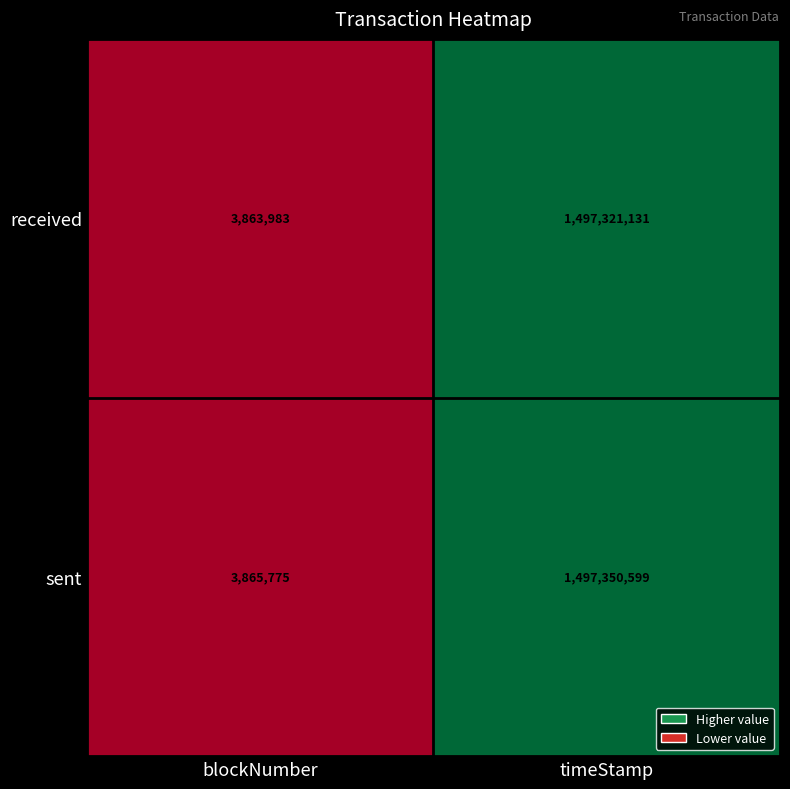

Count the number of data series in this chart.

2